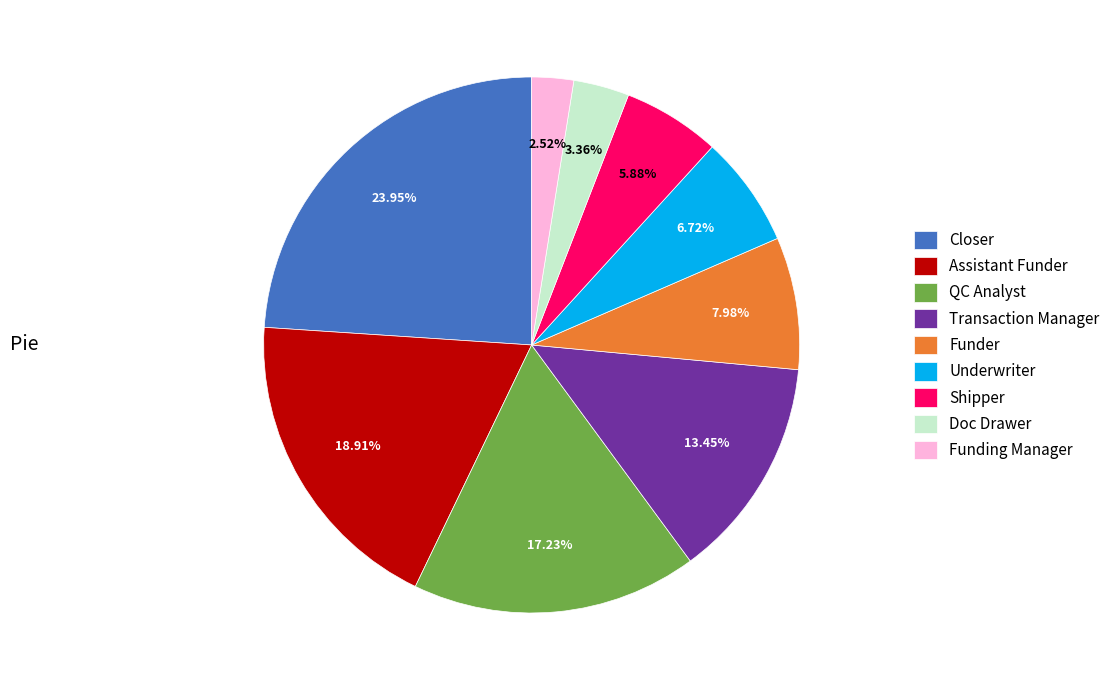

Does QC Analyst represent more than half of the total?

No